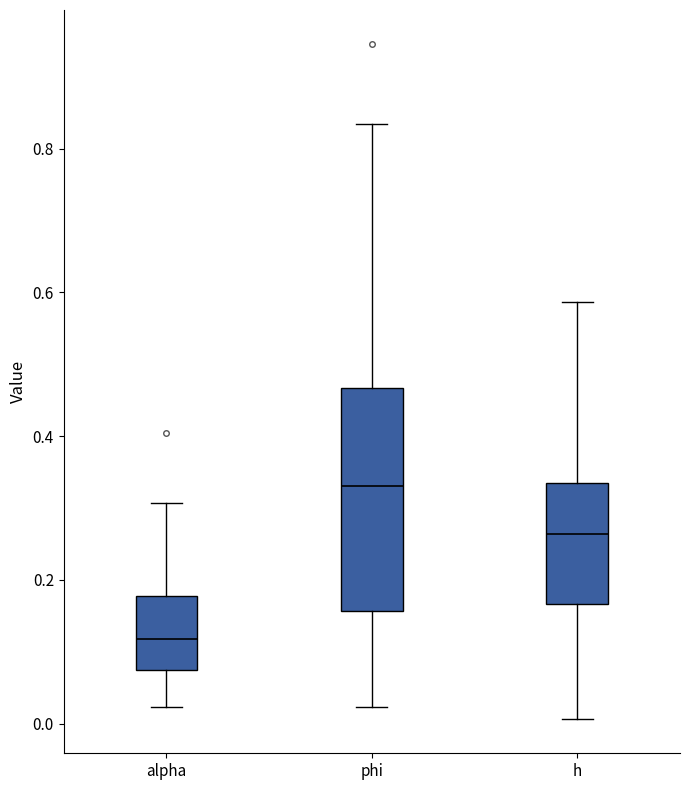

Which box's median line is the highest?

phi